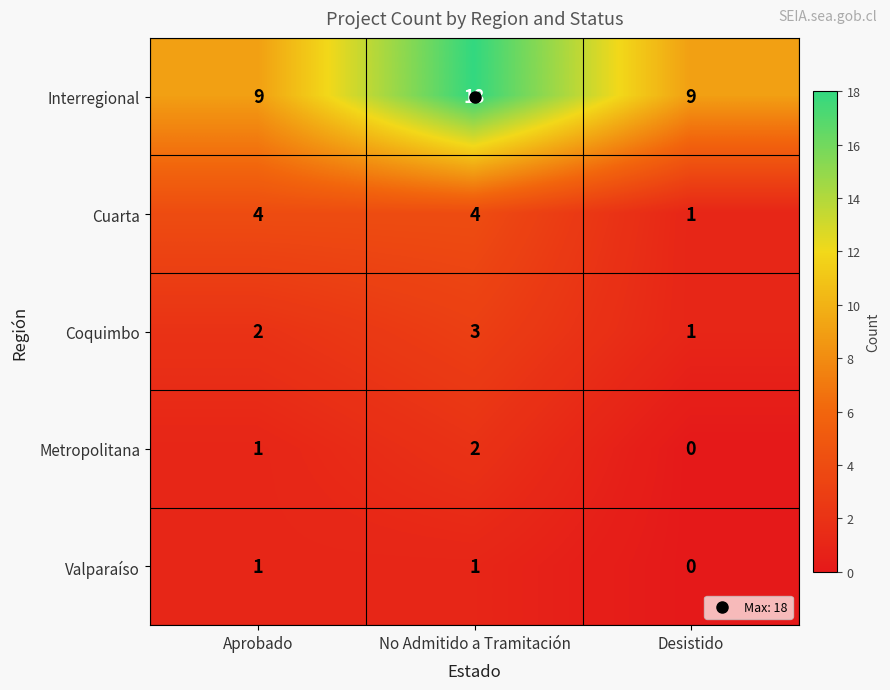

The value of Coquimbo at No Admitido a Tramitación is 1. True or false?

False